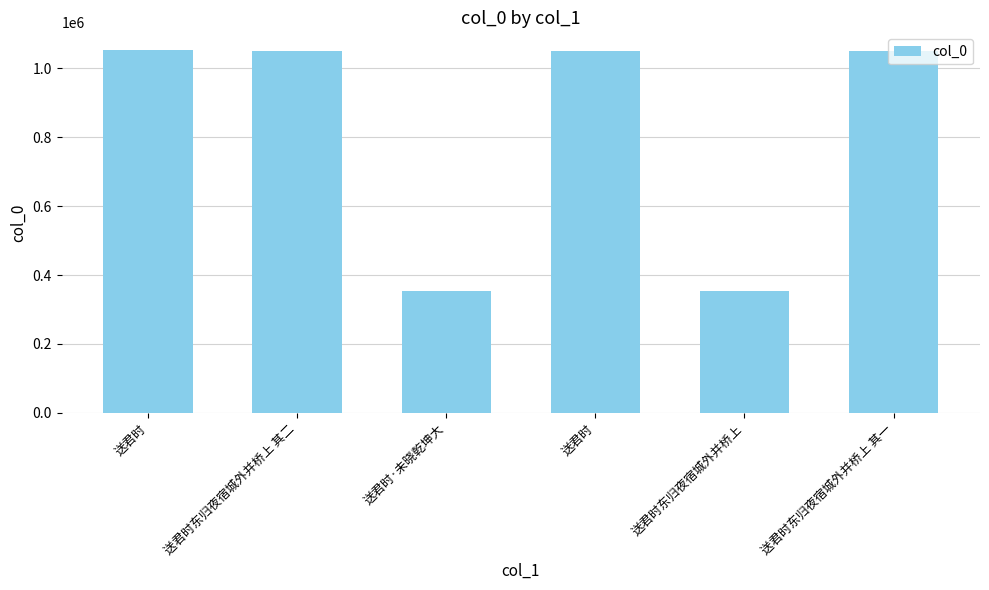

Count the number of categories in the chart.

6